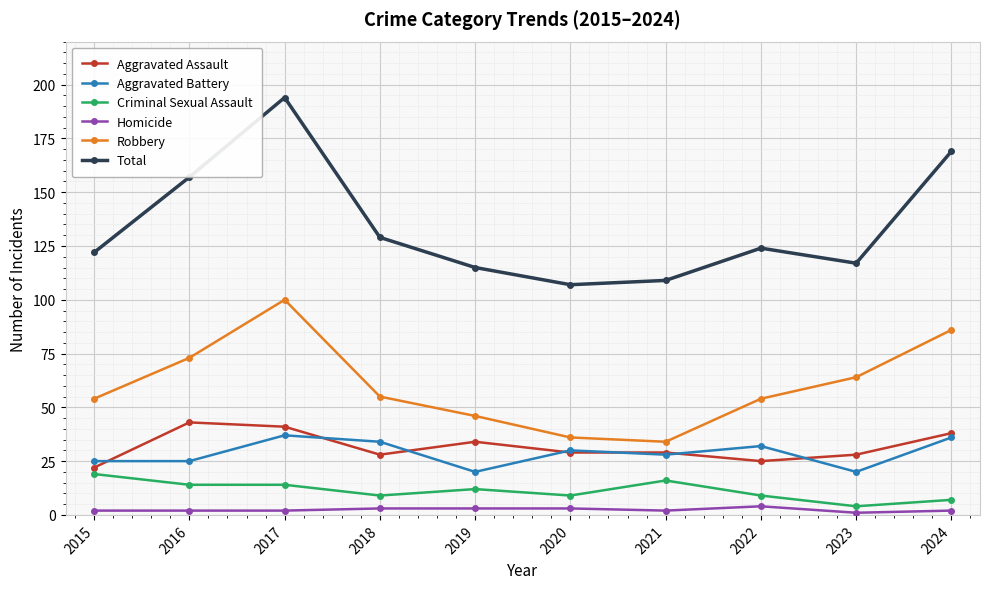

Count the number of categories in the chart.

10